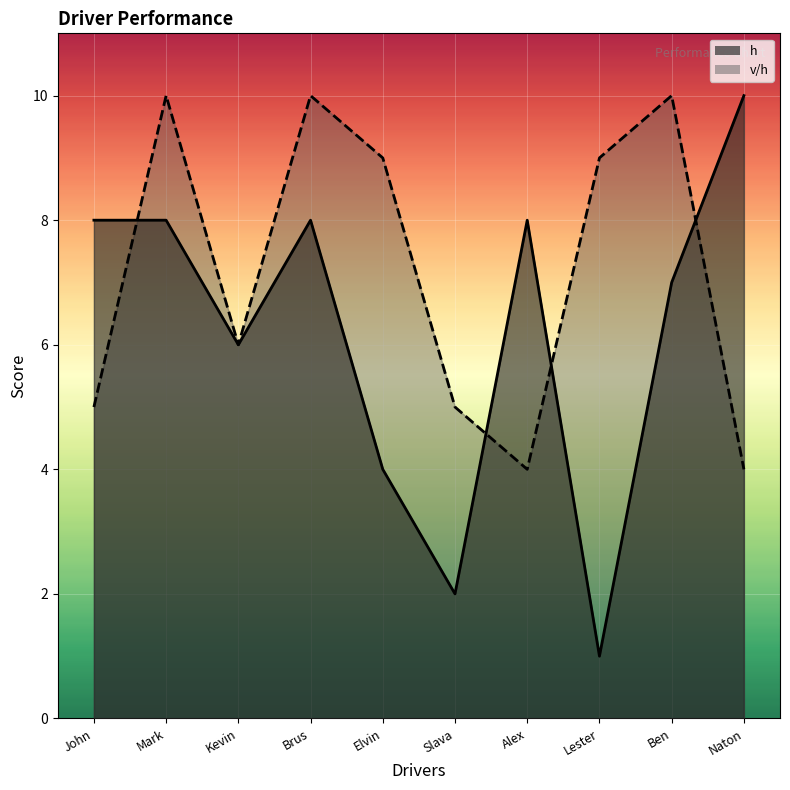

Rank the series by their maximum value, from lowest to highest.

h, v/h